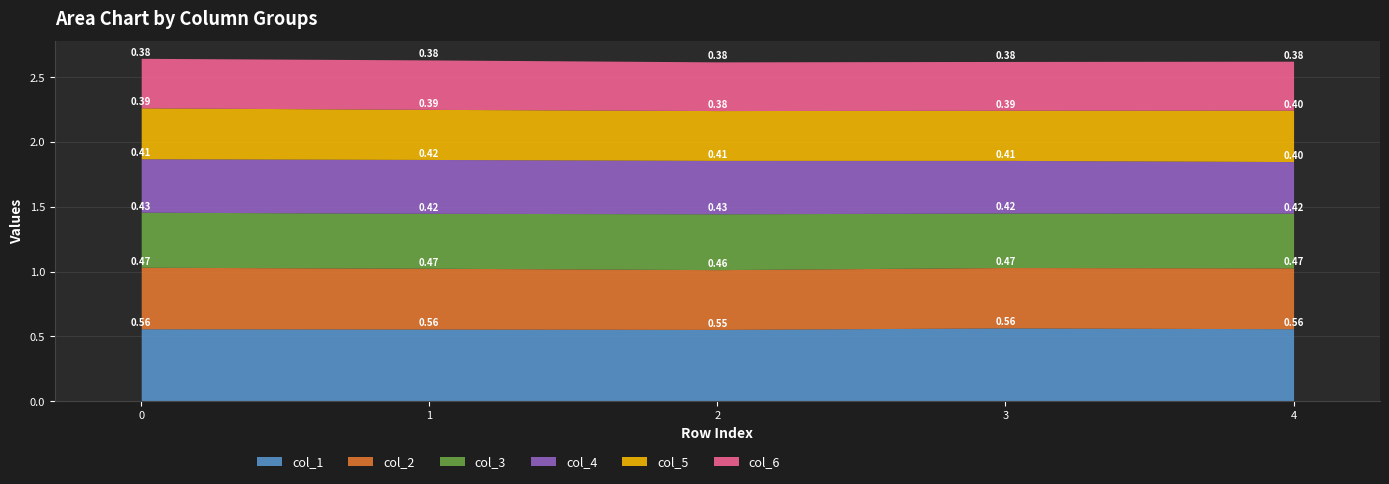

Rank the series at 0 from lowest to highest value.

col_6, col_5, col_4, col_3, col_2, col_1